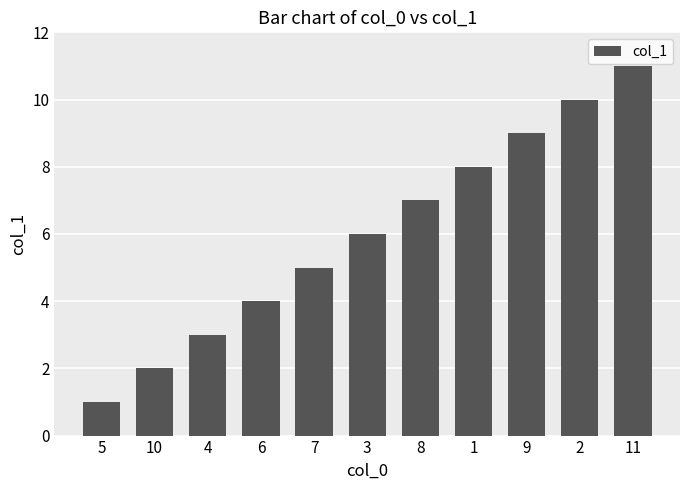

The value at 2 is 10. True or false?

True